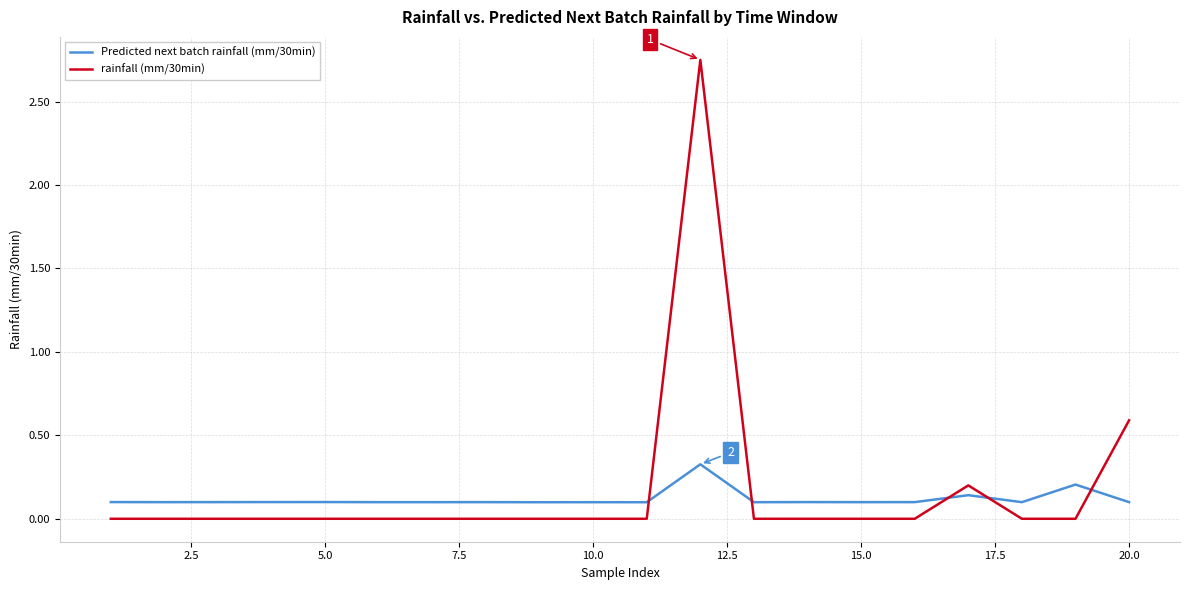

Rank the series by their maximum value, from highest to lowest.

rainfall (mm/30min), Predicted next batch rainfall (mm/30min)